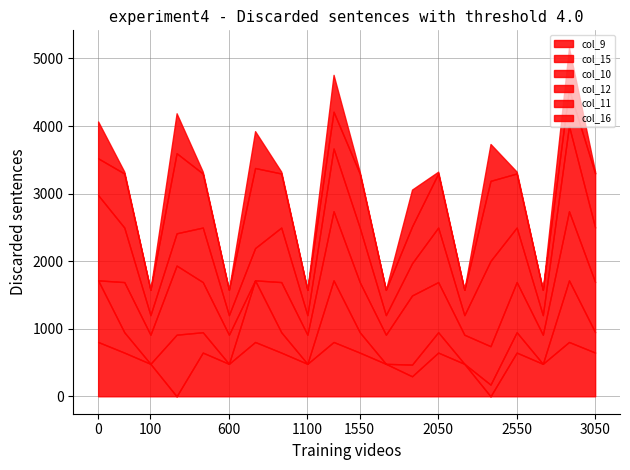

Does the chart have visible grid lines?

Yes